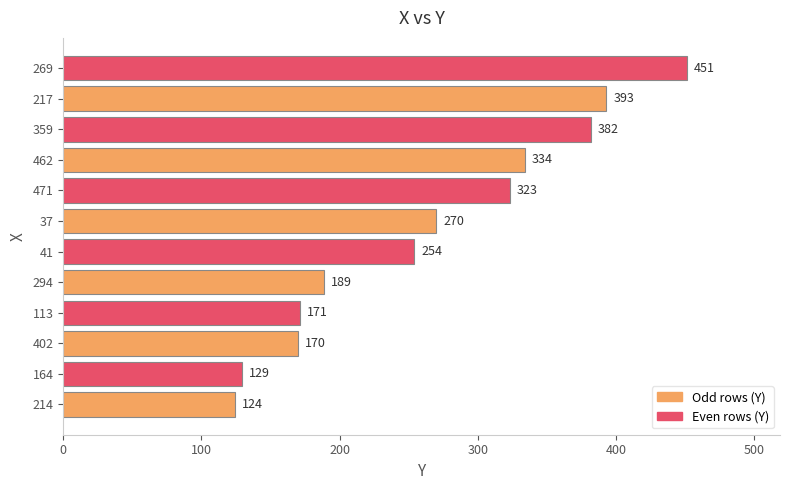

Rank the categories by value from lowest to highest.

214, 164, 402, 113, 294, 41, 37, 471, 462, 359, 217, 269